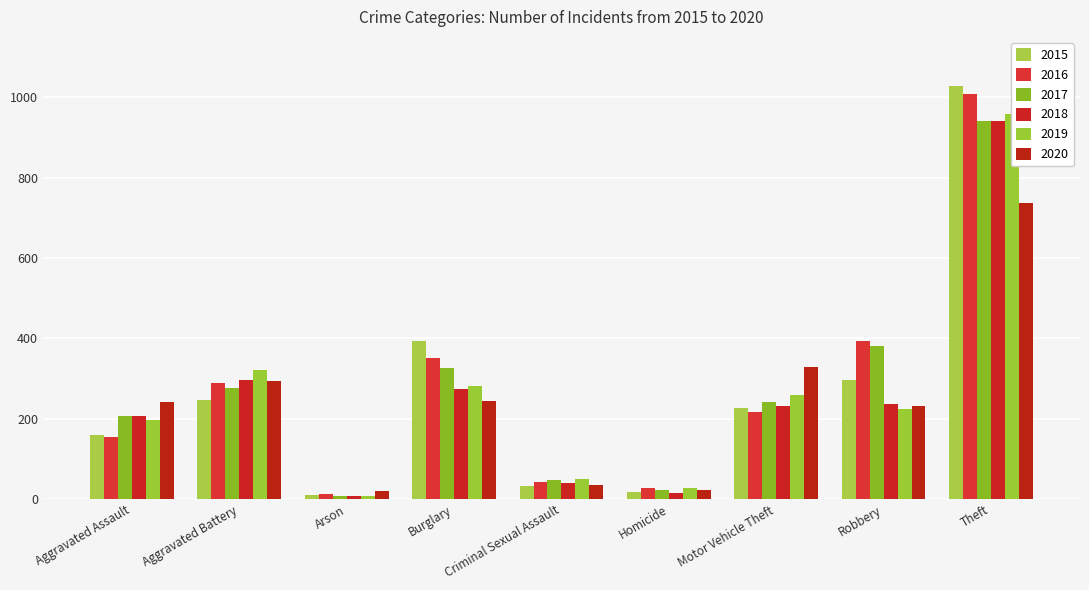

At which label does 2019 reach its peak?

Theft